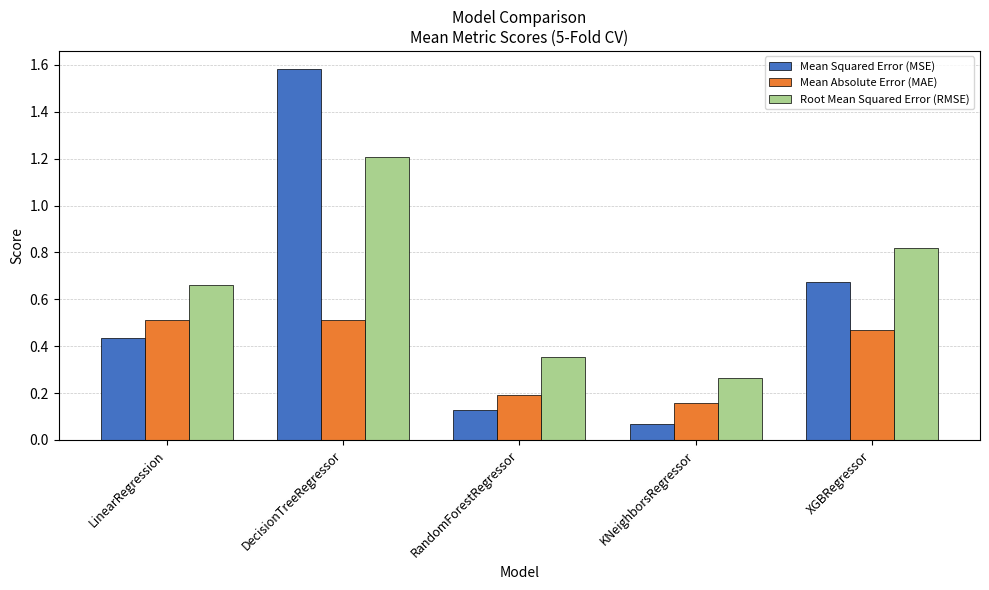

Where is Root Mean Squared Error (RMSE) nearest to the value 0?

KNeighborsRegressor